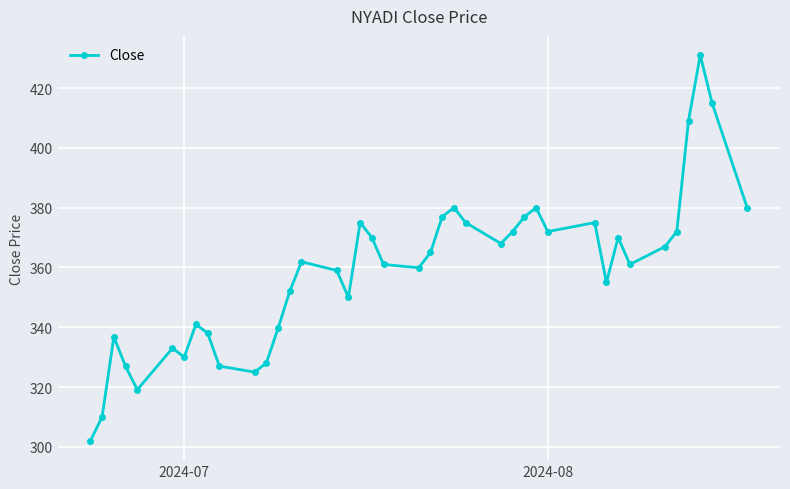

What is the value of the 11th point from the left?

325.0